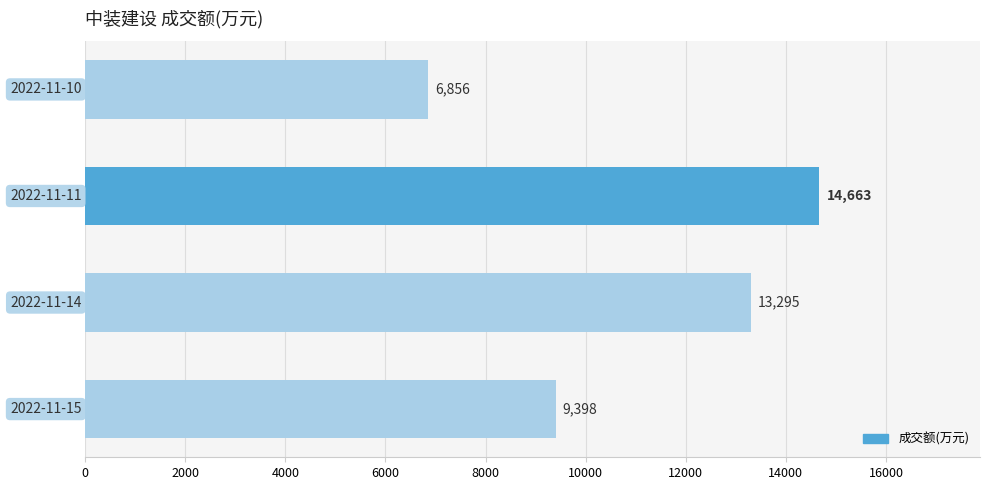

What is the smallest value displayed?

6856